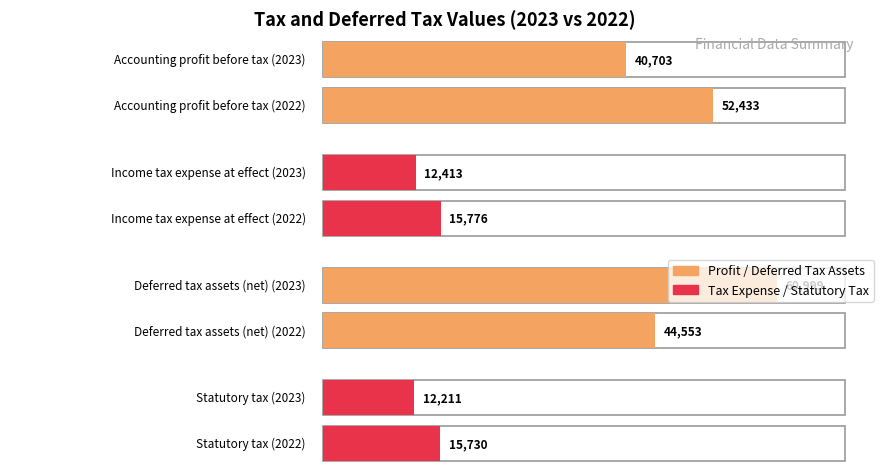

True or false: Statutory tax has a value of 15730 at 2022.

True